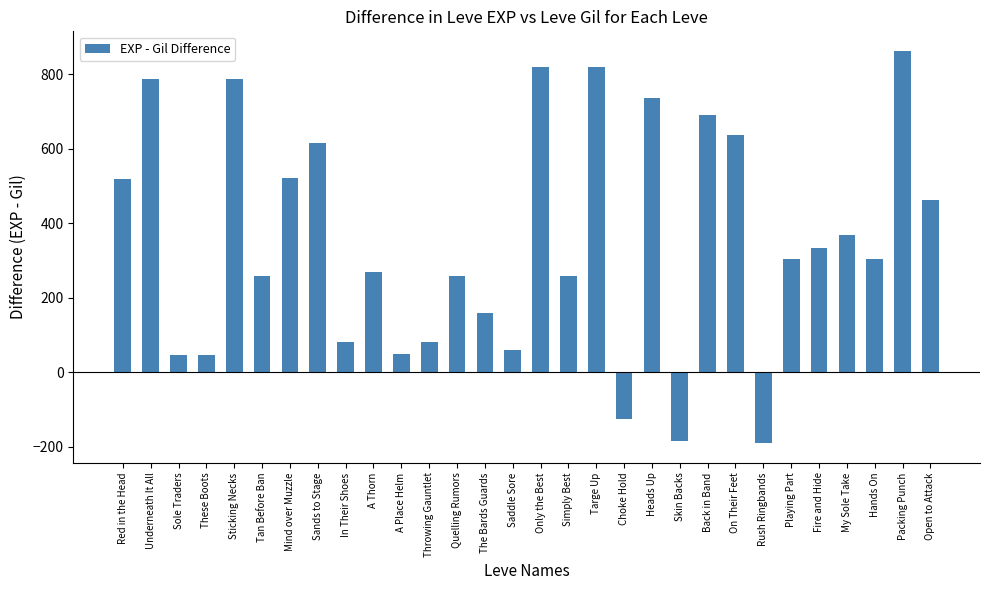

What is the minimum value shown in the chart?

-190